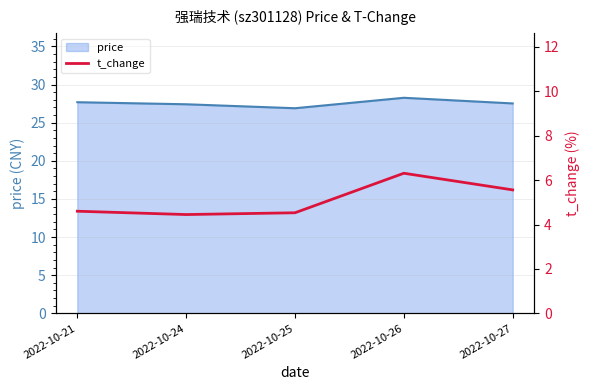

Where is the first local maximum?

2022-10-26